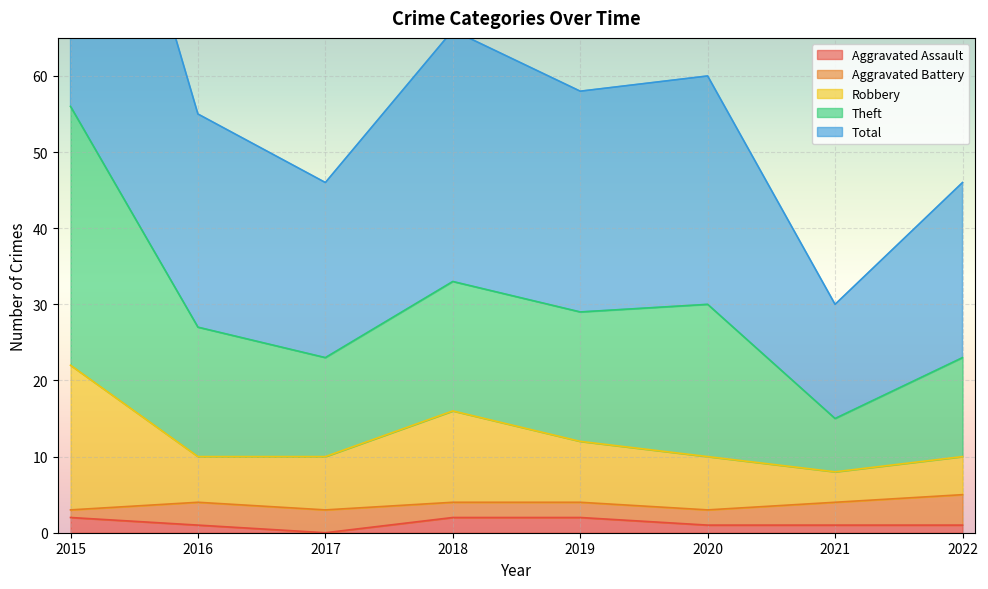

At which category does Theft reach its first local valley?

2017